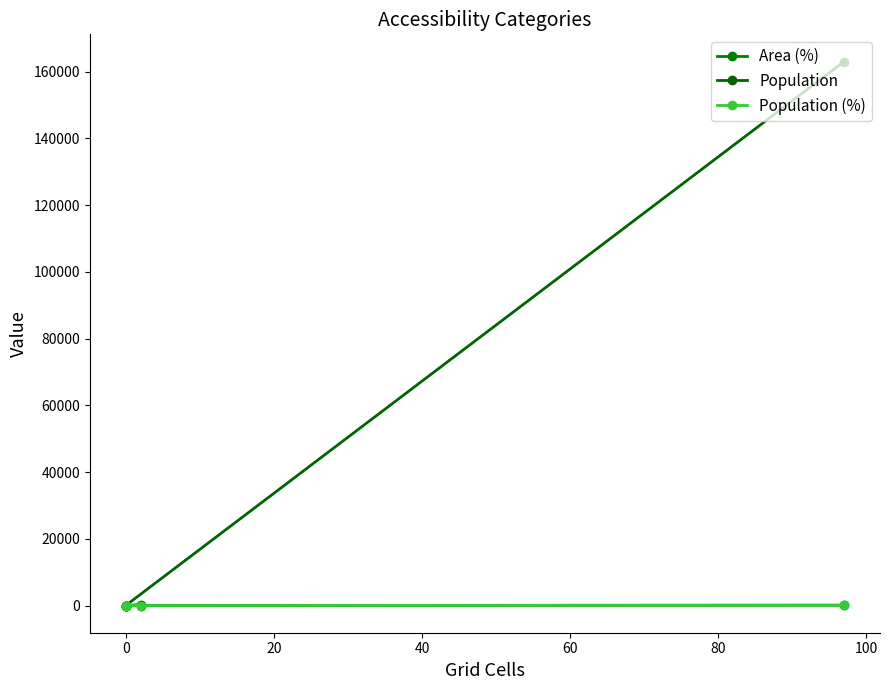

What is the total value across all series at 20?

177.1